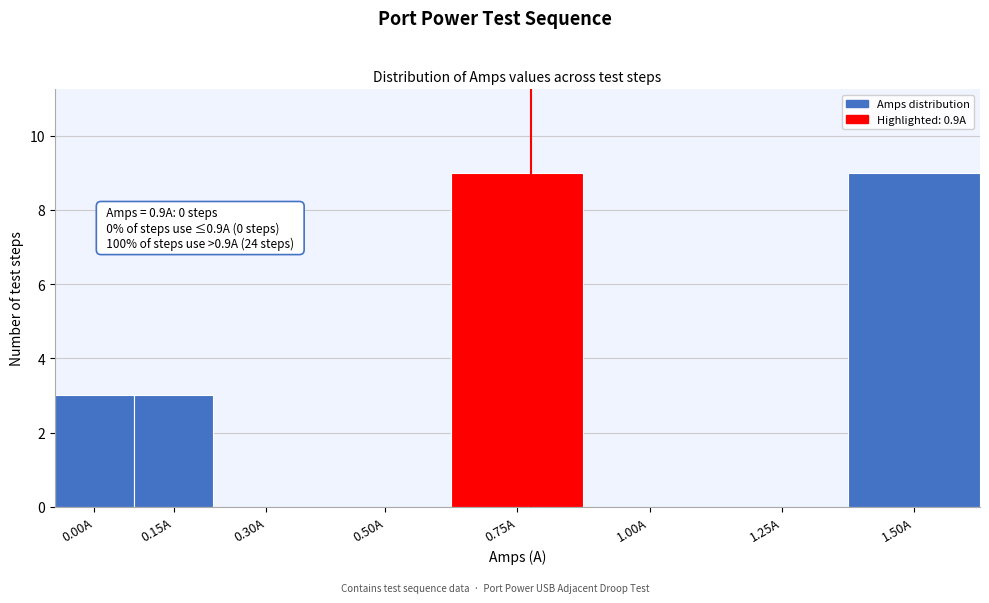

Reading left to right, list all the values displayed in this chart.

0.00A=3	0.15A=3	0.30A=0	0.50A=0	0.75A=9	1.00A=0	1.25A=0	1.50A=9